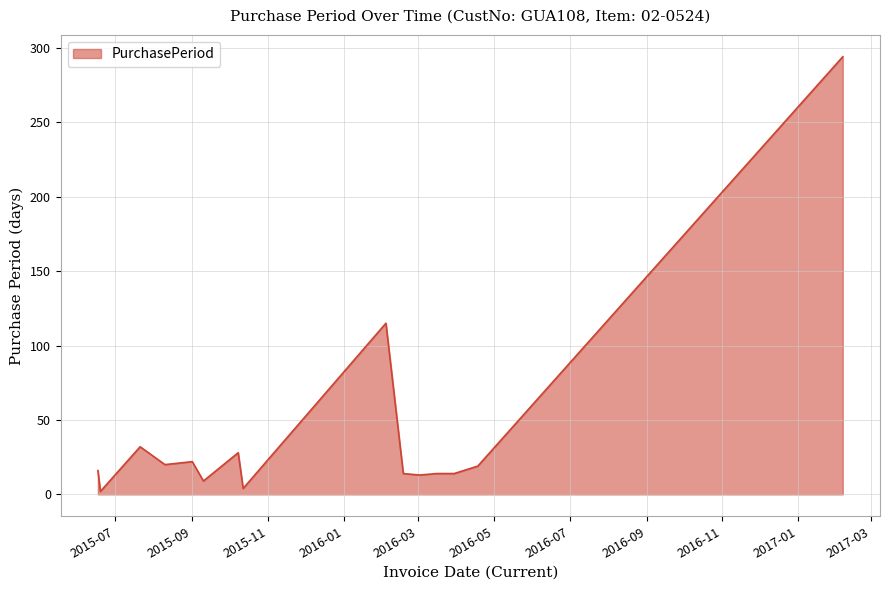

What is the greatest value displayed?

294